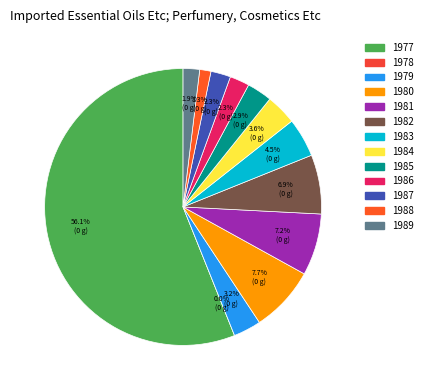

What percentage do 1981 and 1986 together represent?

9.5%